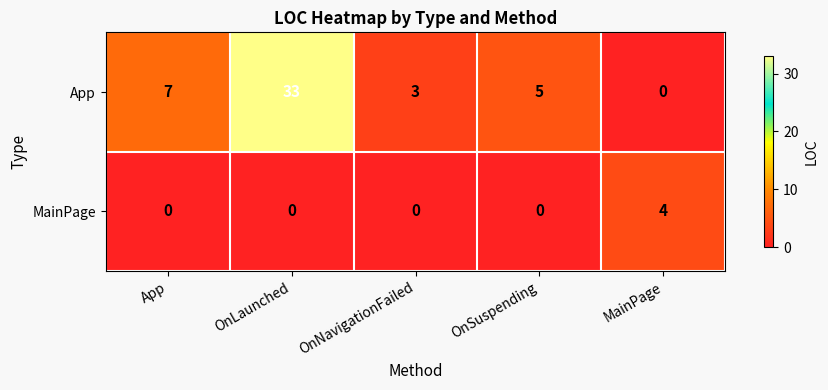

Count the number of data series in this chart.

2